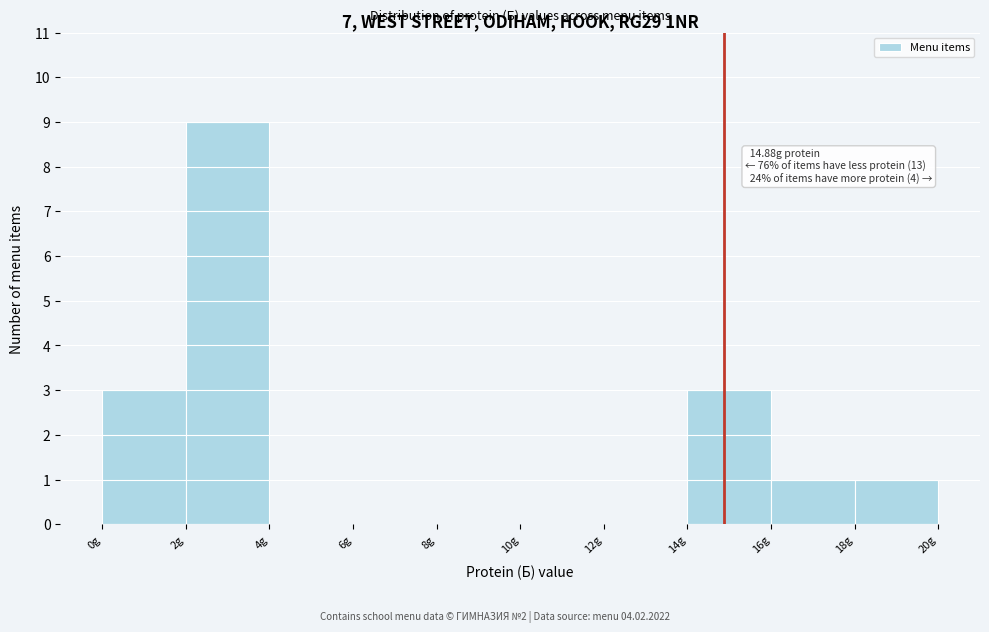

Over which range of the x-axis is the bar tallest?

2 to 4